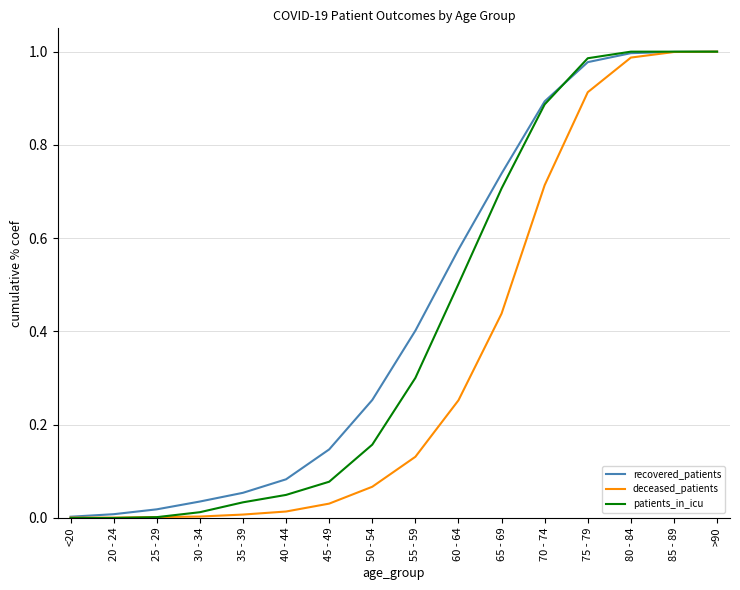

True or false: recovered_patients has a value of 0.3 at 50 - 54.

True